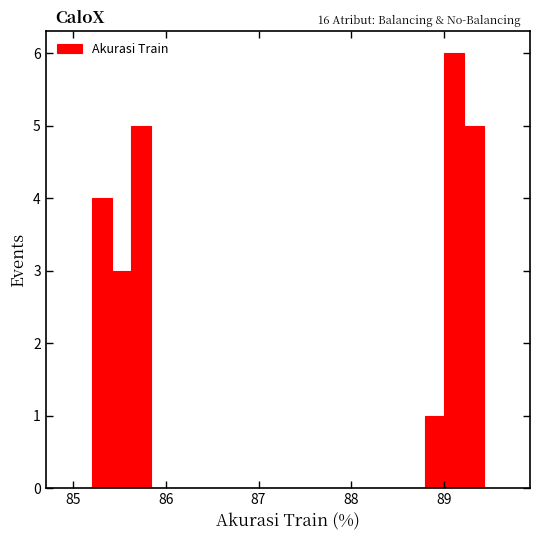

Read against the x-axis, roughly where is the centre of the tallest bar?

89.1